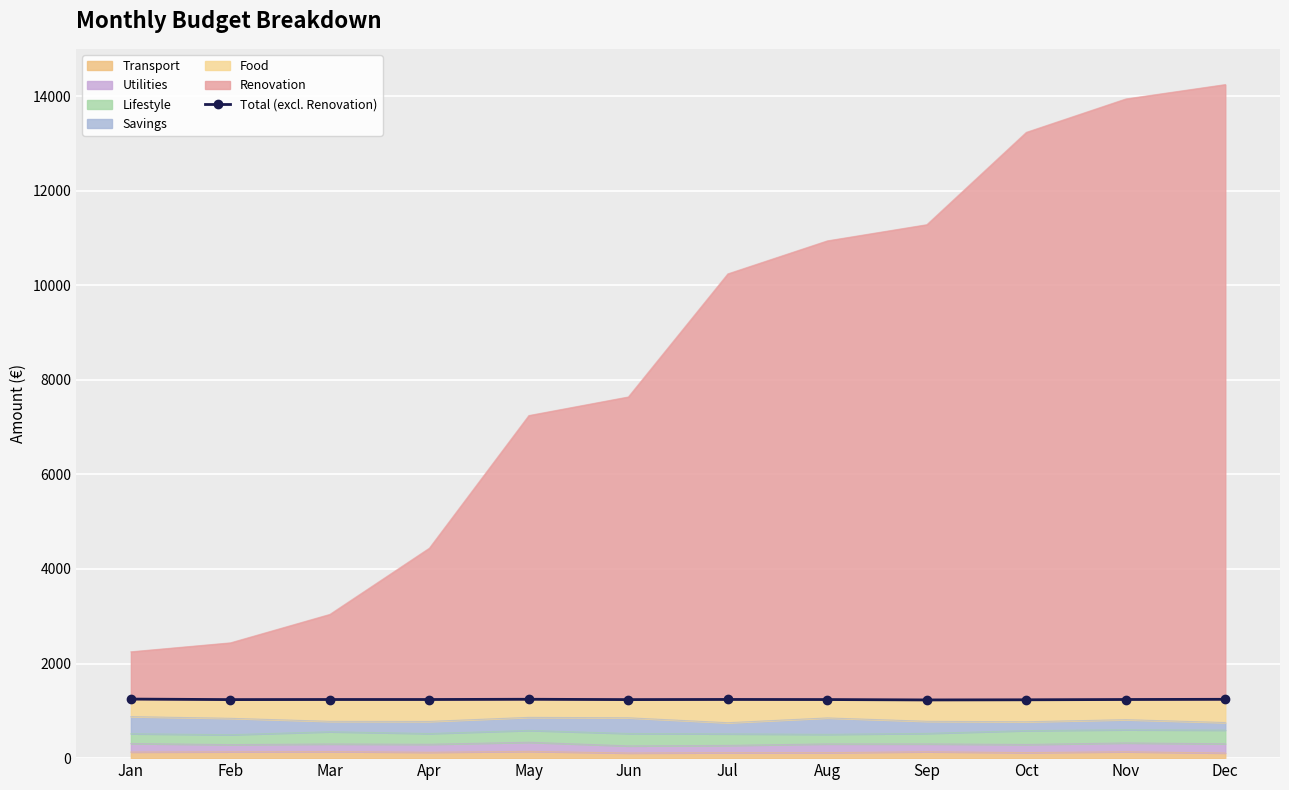

Where does the data first go above 1240?

Jan